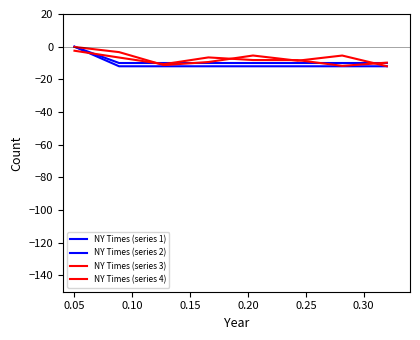

After their last crossing, which series has the higher values: NY Times (series 1) or NY Times (series 3)?

NY Times (series 1)